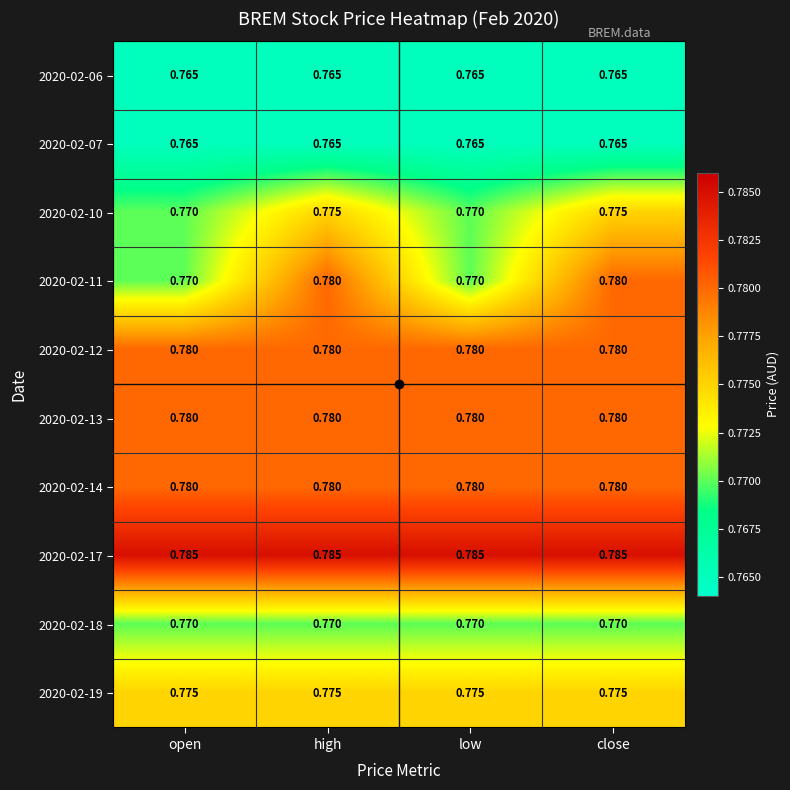

Is the value of 2020-02-12 at open greater than the value of 2020-02-17 at low?

No